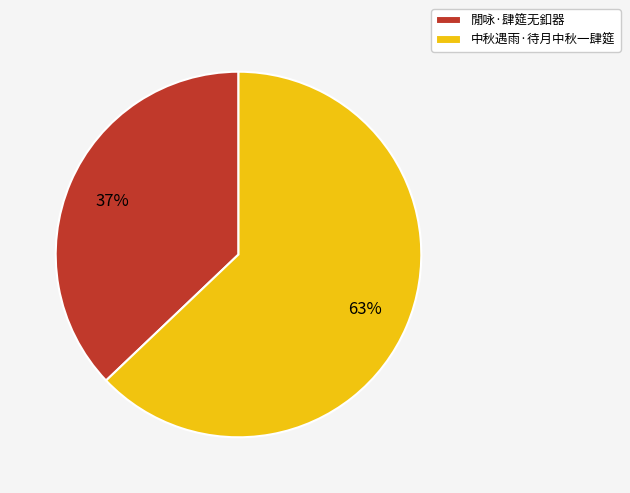

Combined, do 中秋遇雨·待月中秋一肆筵 and 閒咏·肆筵无釦器 account for over 50%?

Yes